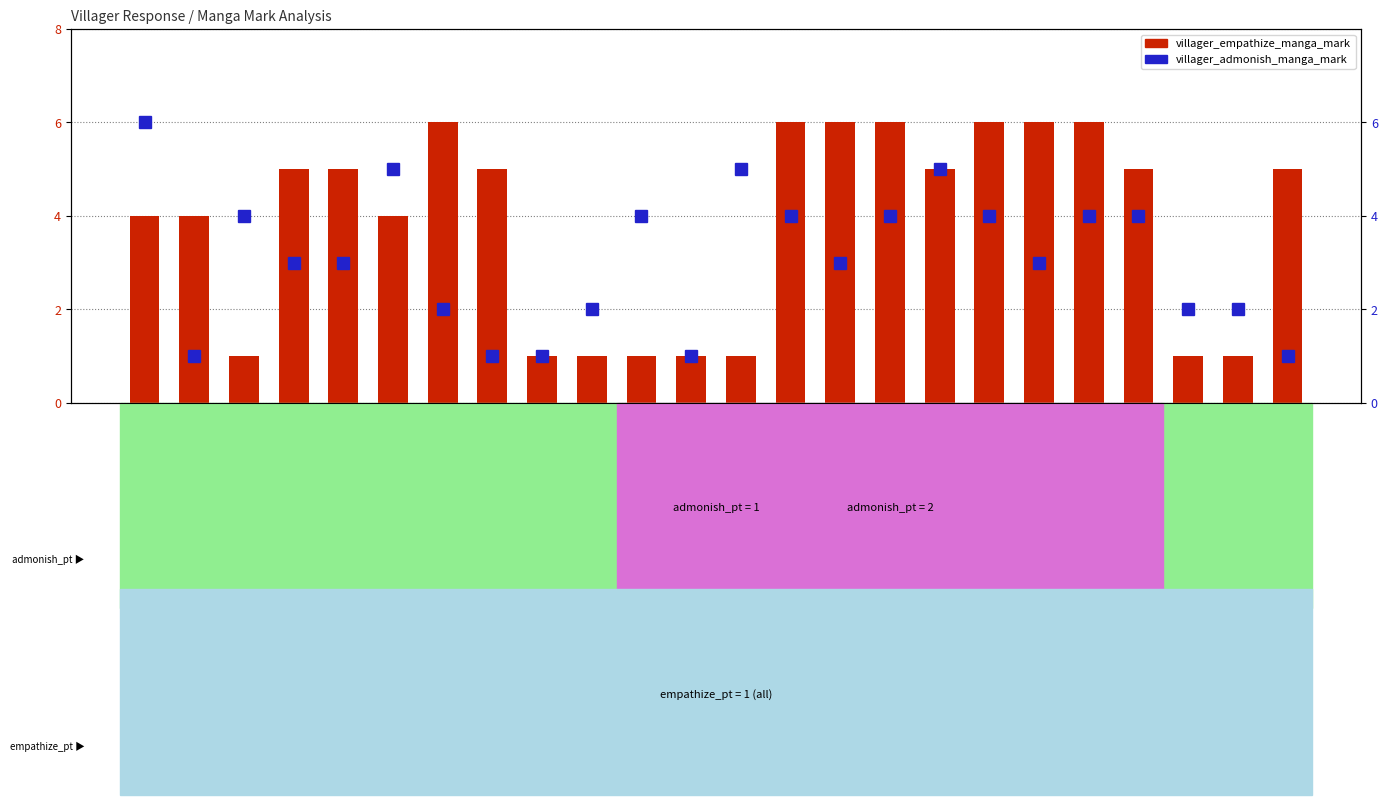

At which category is the sum across all series the highest?

id_1